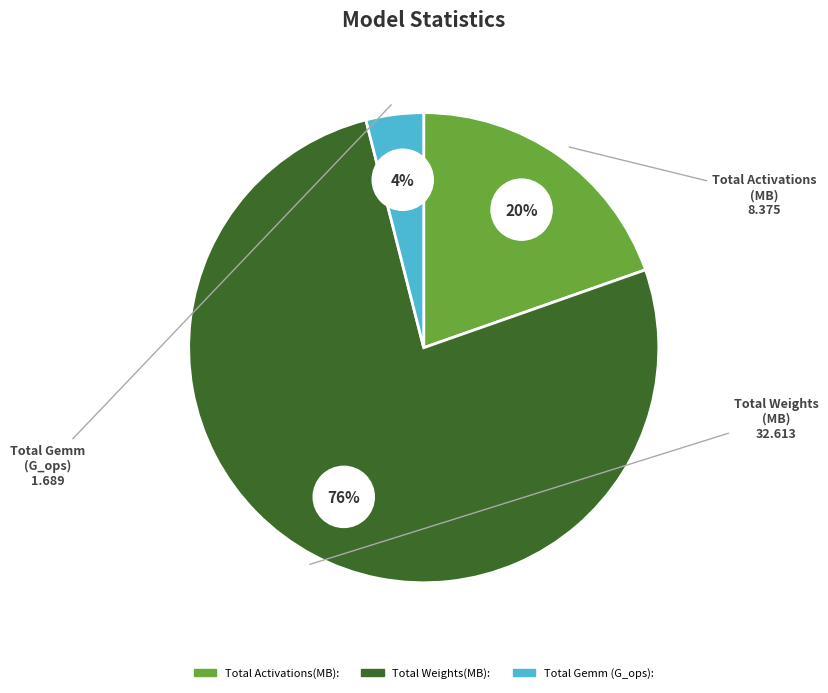

Rank the categories by value from lowest to highest.

Total Gemm (G_ops):, Total Activations(MB):, Total Weights(MB):